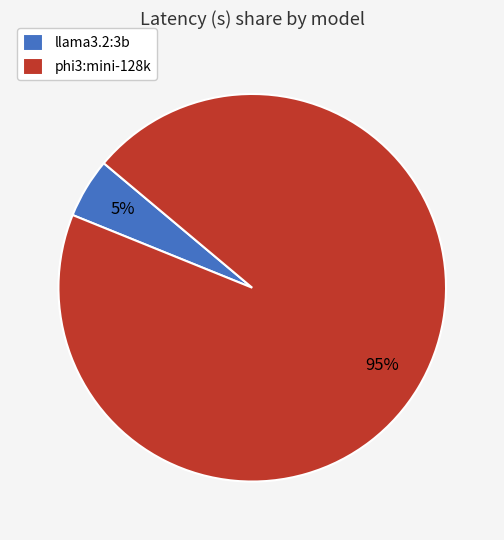

How many segments does this pie chart have?

2